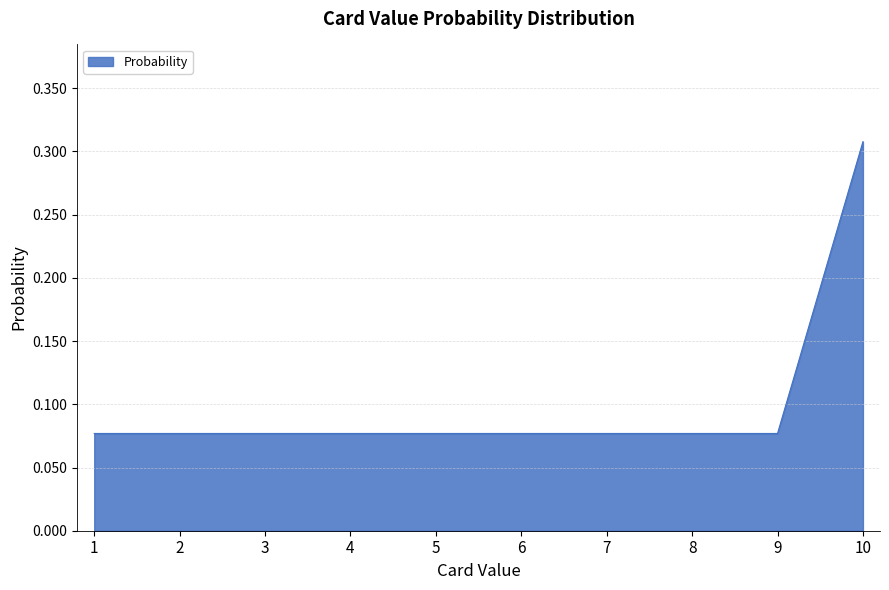

The value at 10 is 0.1. True or false?

False